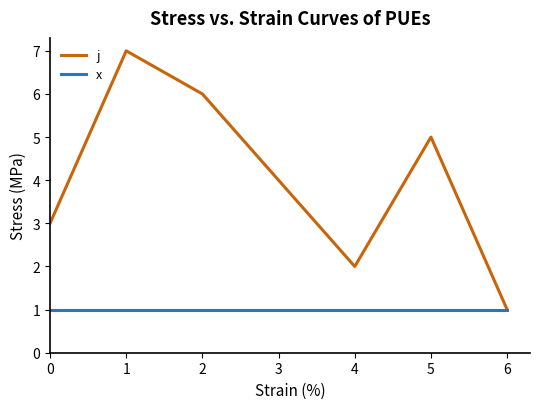

Does the chart display data point markers on the line(s)?

No